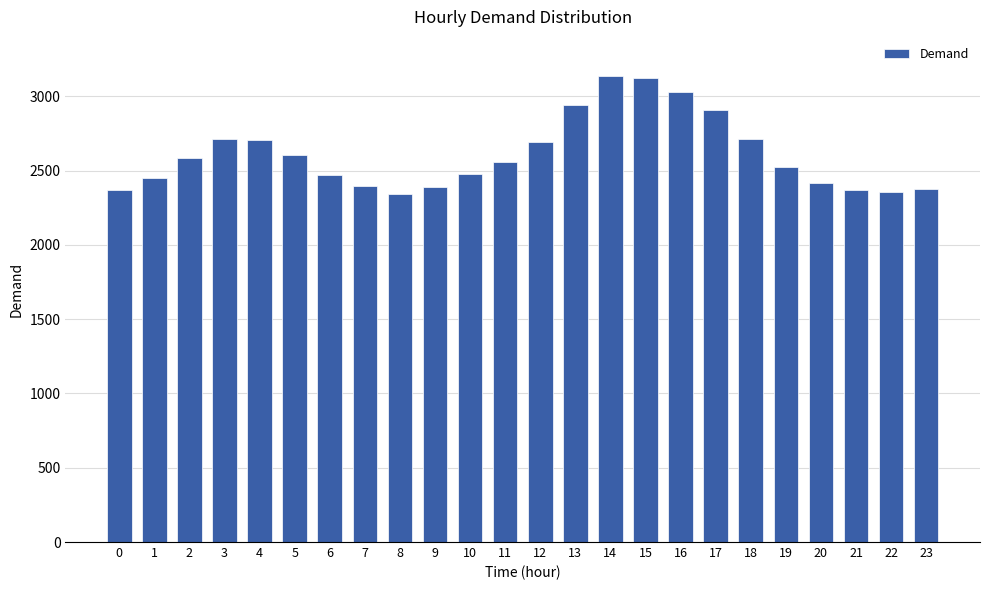

Approximately how many times larger is the value at 14 compared to 13?

1.1